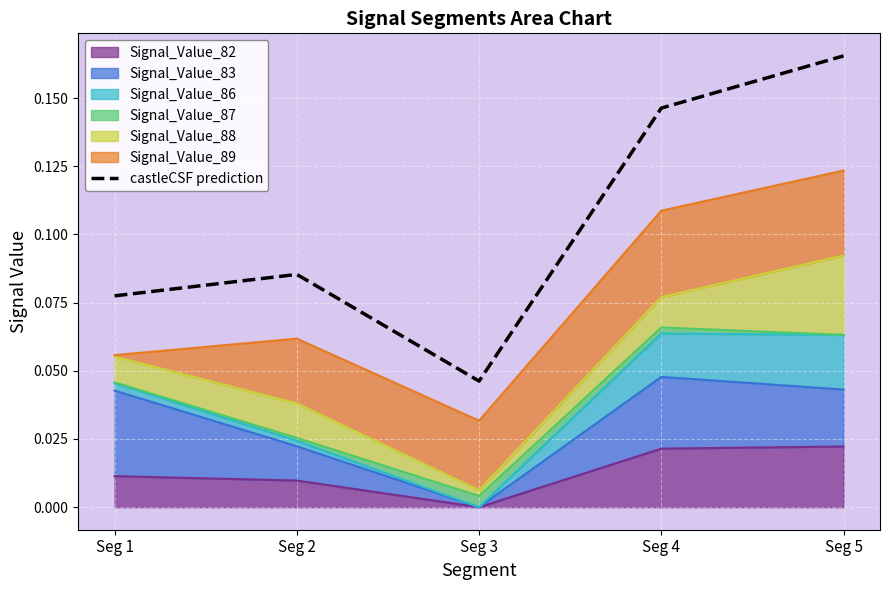

True or false: there are more than 1 points higher than both neighbors.

False